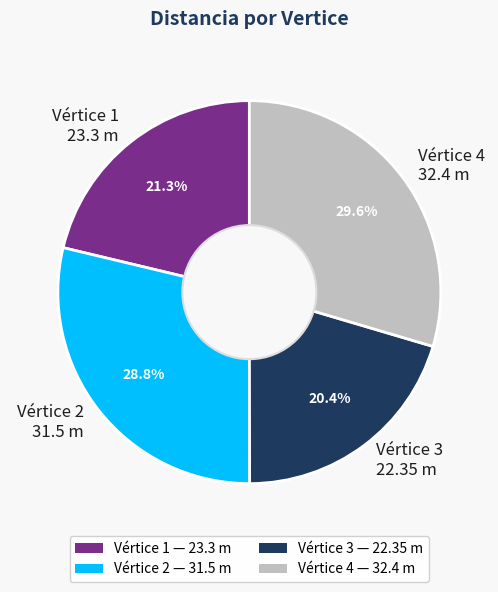

Rank the categories by value from highest to lowest.

Vértice 4 32.4 m, Vértice 2 31.5 m, Vértice 1 23.3 m, Vértice 3 22.35 m